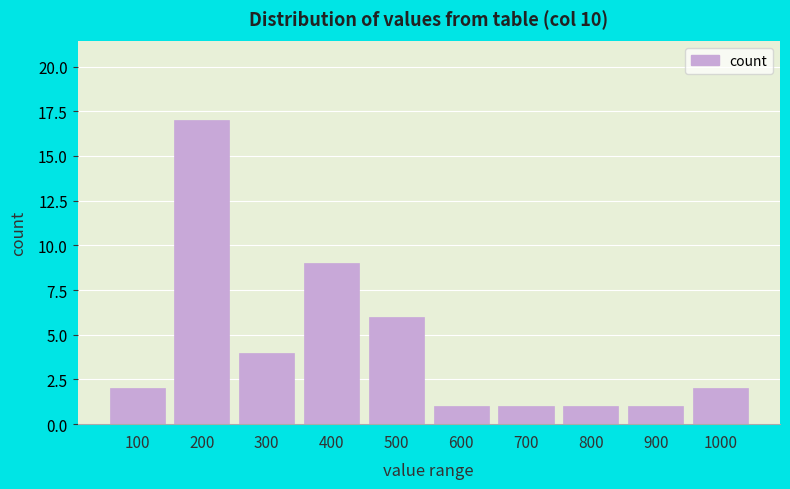

Reading right to left, what are all the values shown in this chart?

1000=2	900=1	800=1	700=1	600=1	500=6	400=9	300=4	200=17	100=2